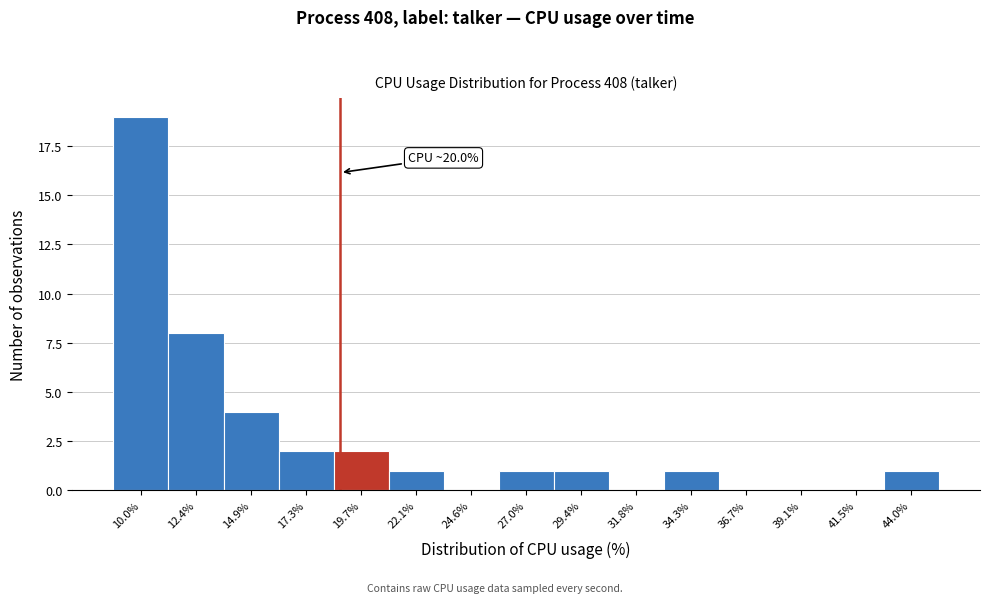

Reading left to right, list all the values displayed in this chart.

10.0%=19	12.4%=8	14.9%=4	17.3%=2	19.7%=2	22.1%=1	24.6%=0	27.0%=1	29.4%=1	31.8%=0	34.3%=1	36.7%=0	39.1%=0	41.5%=0	44.0%=1